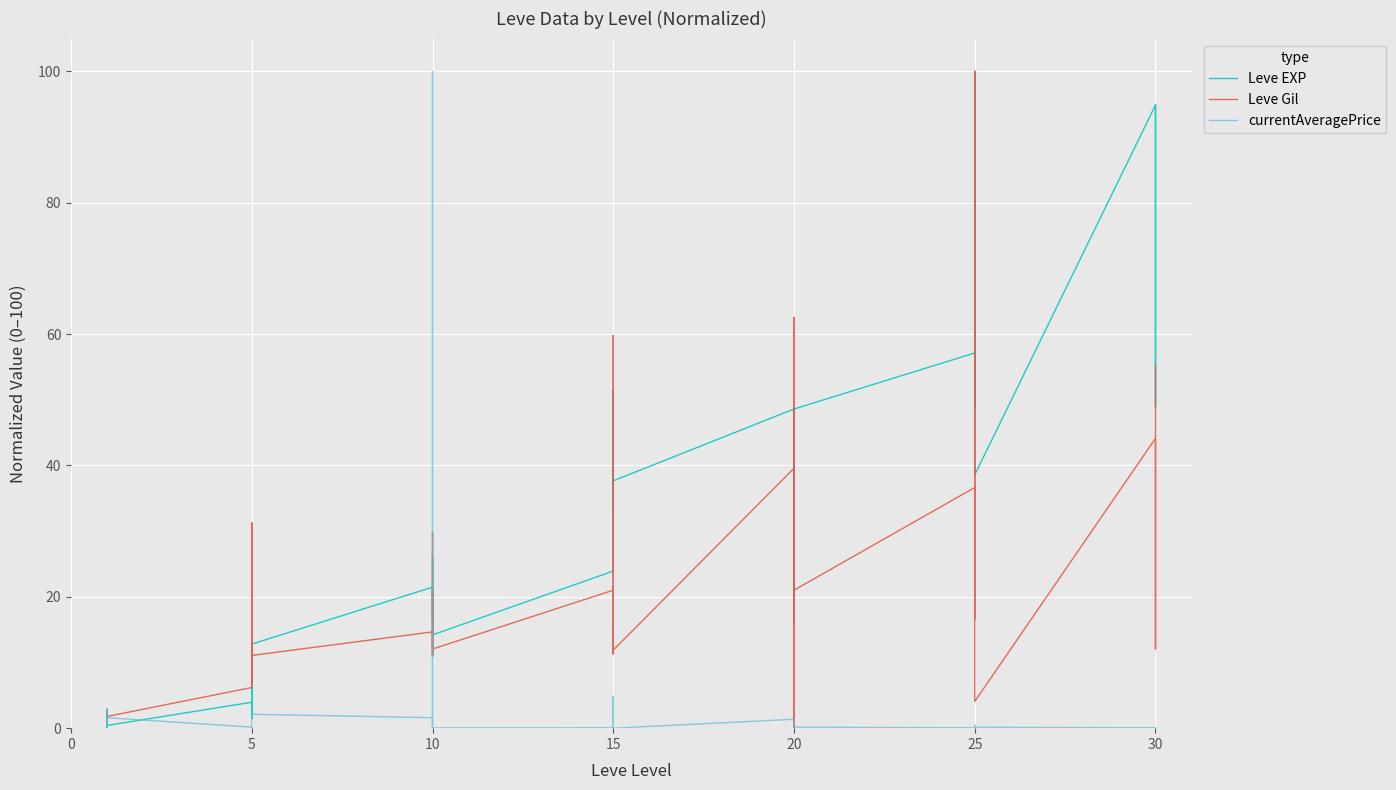

What is the greatest value displayed?

100.0